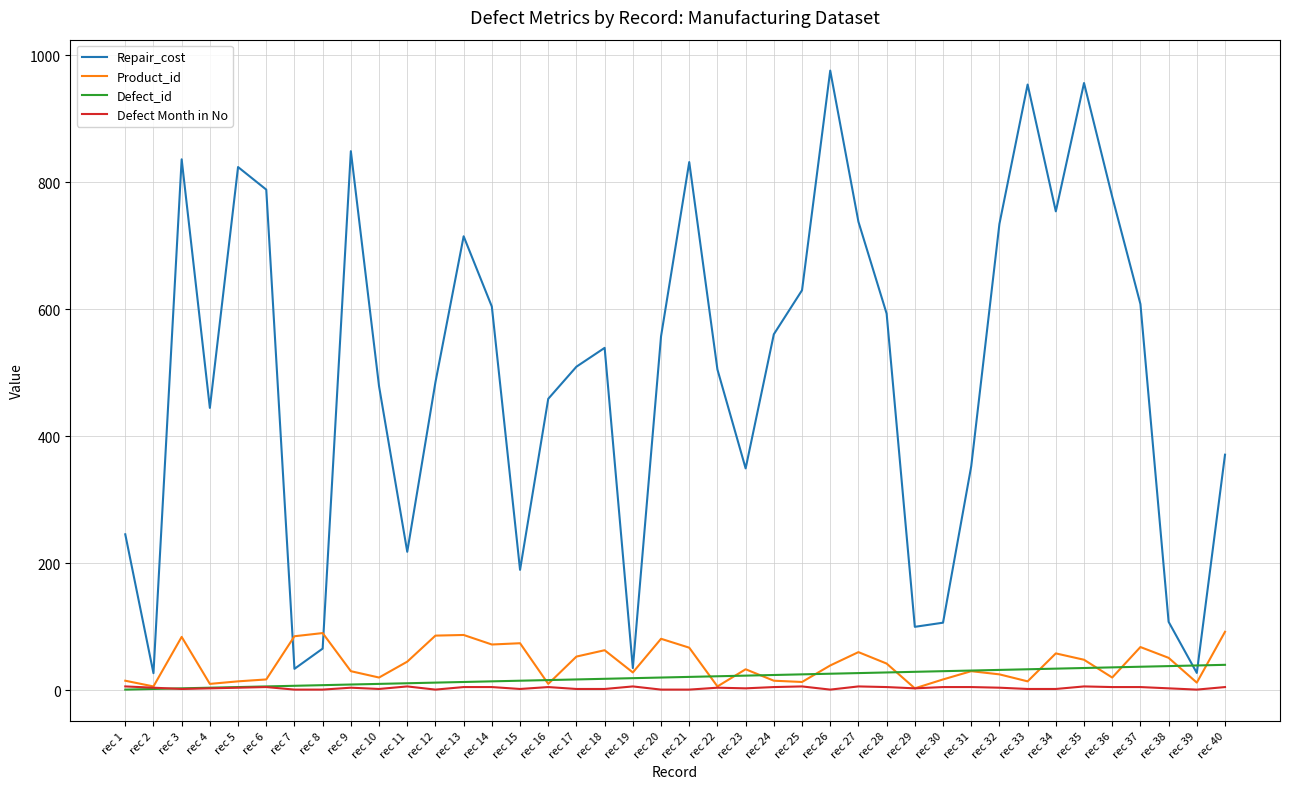

True or false: Repair_cost has a value of 753.9 at rec 34.

True